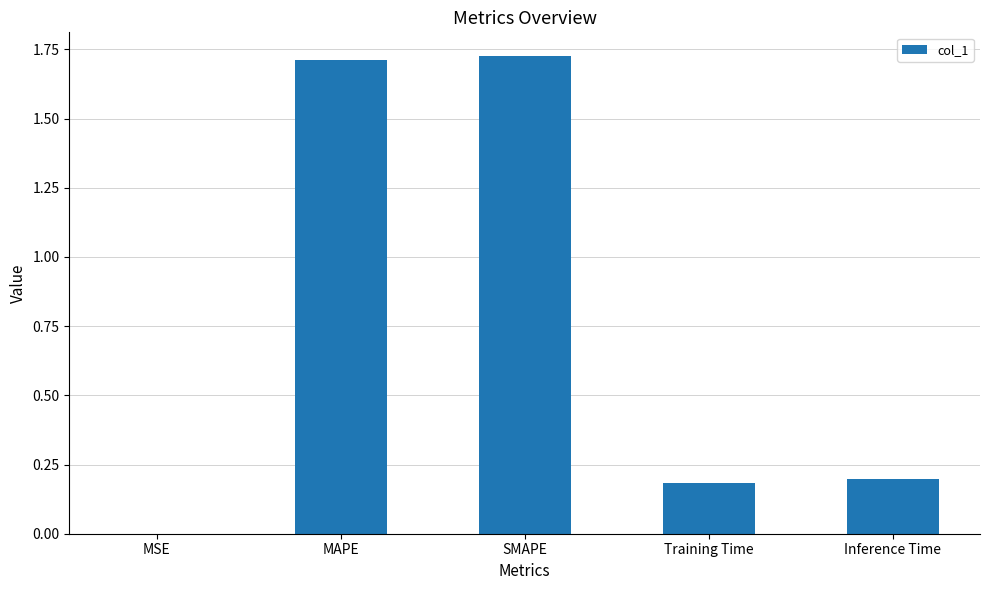

Between MAPE and MSE, which is larger?

MAPE